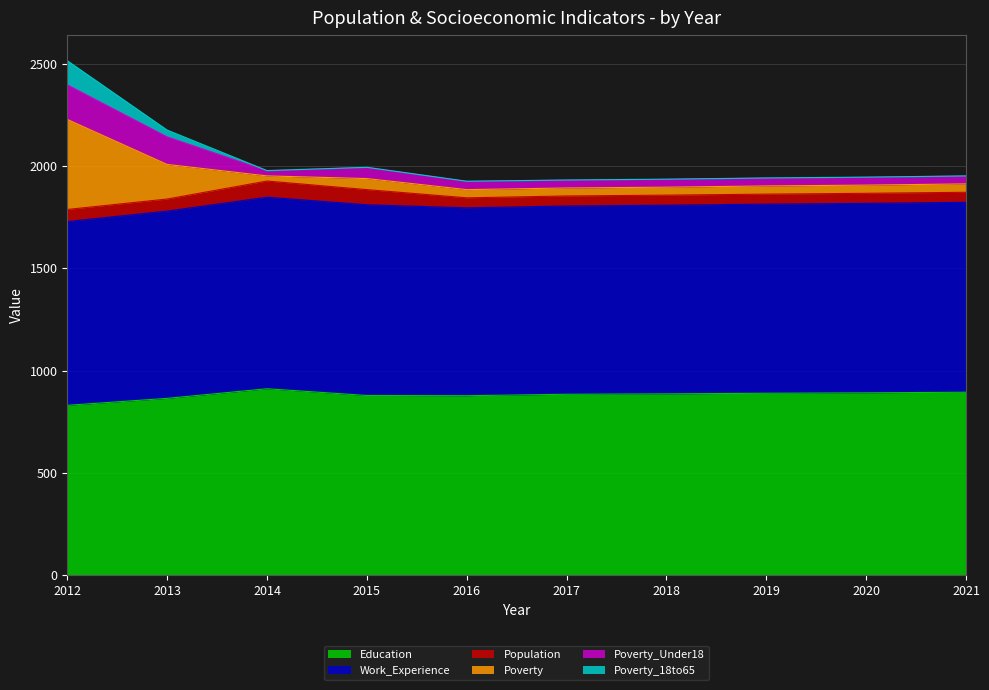

At which category is the sum across all series the highest?

2012